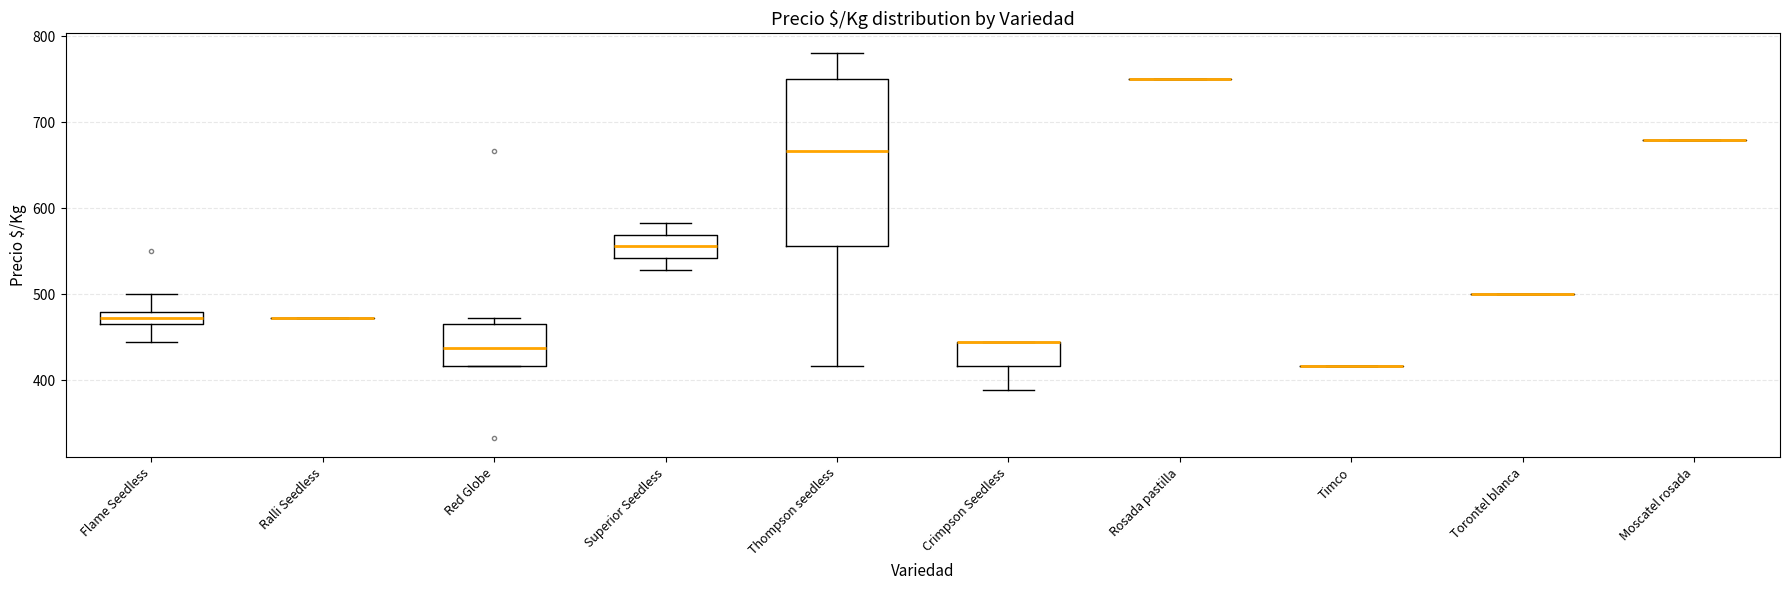

Which box is the tallest, from its lower edge to its upper edge?

Thompson seedless